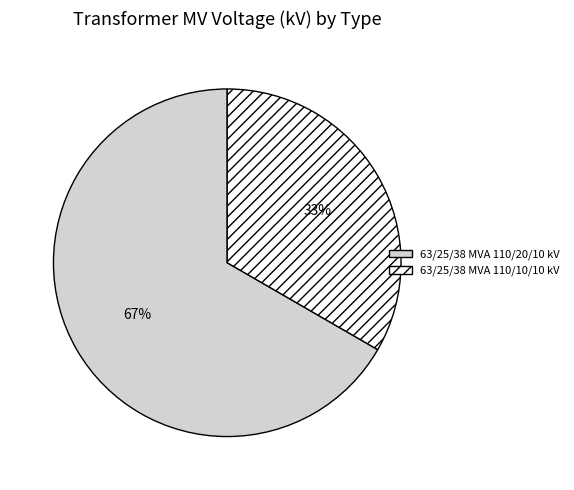

To the nearest percent, what is the average slice percentage?

50%